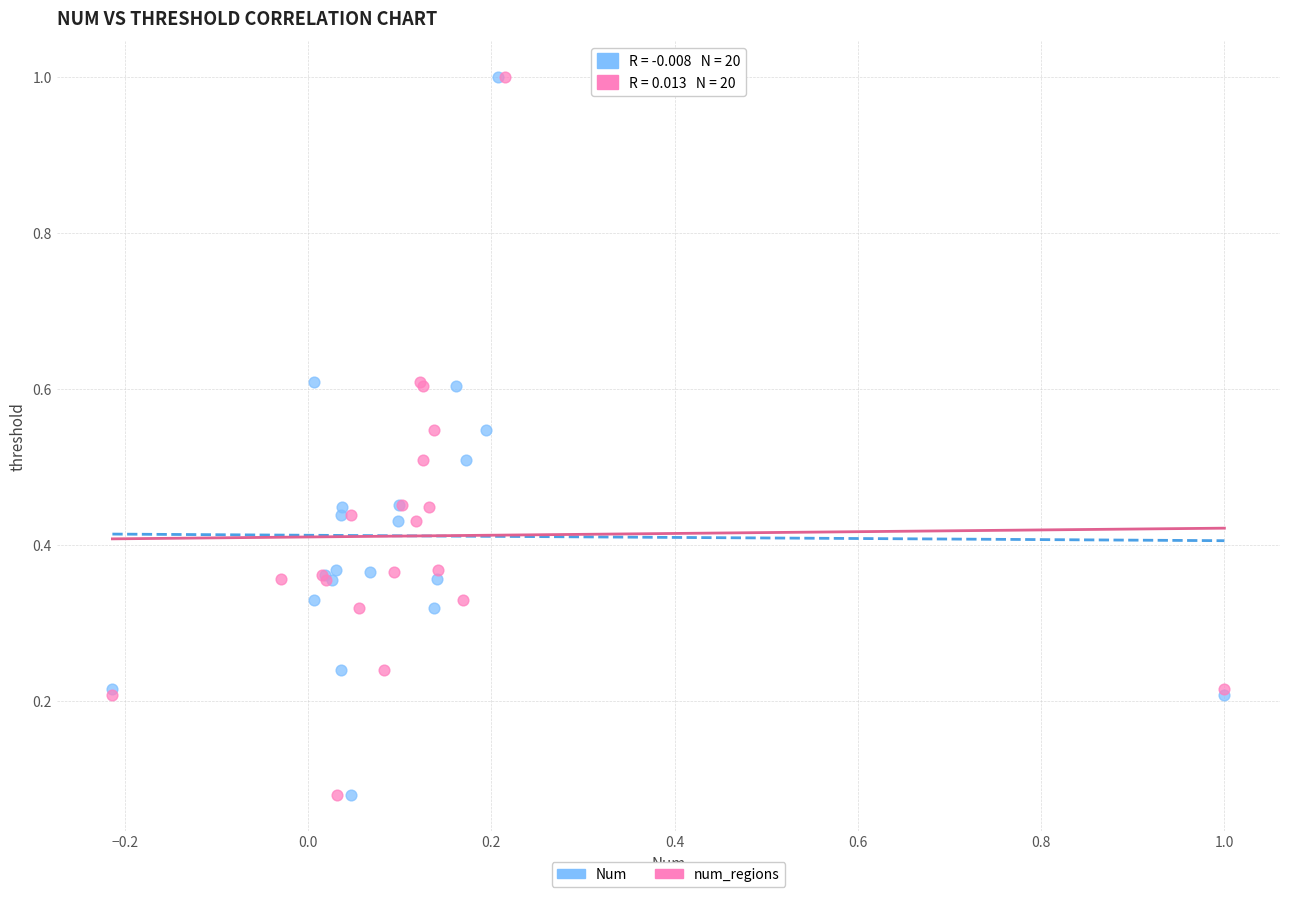

What are all the series names shown in the legend?

Num, num_regions